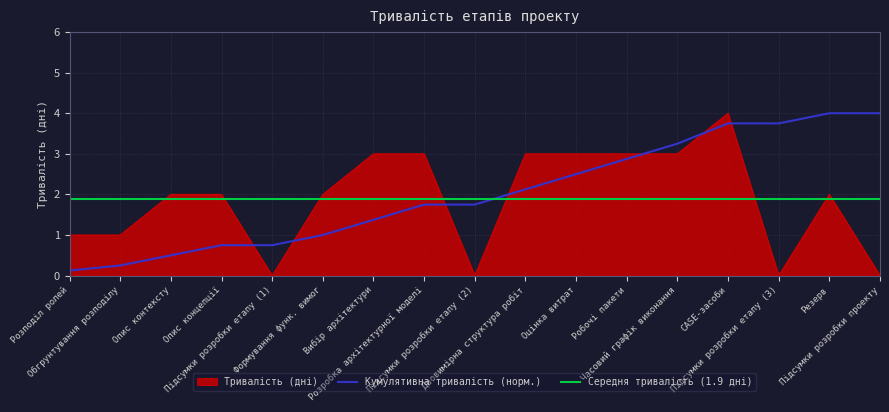

What is the label of the 15th point from the left?

Підсумки розробки етапу (3)